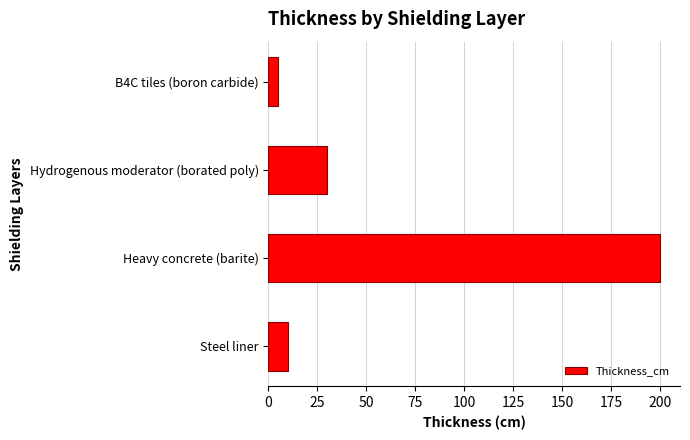

How many data points does each series have?

4